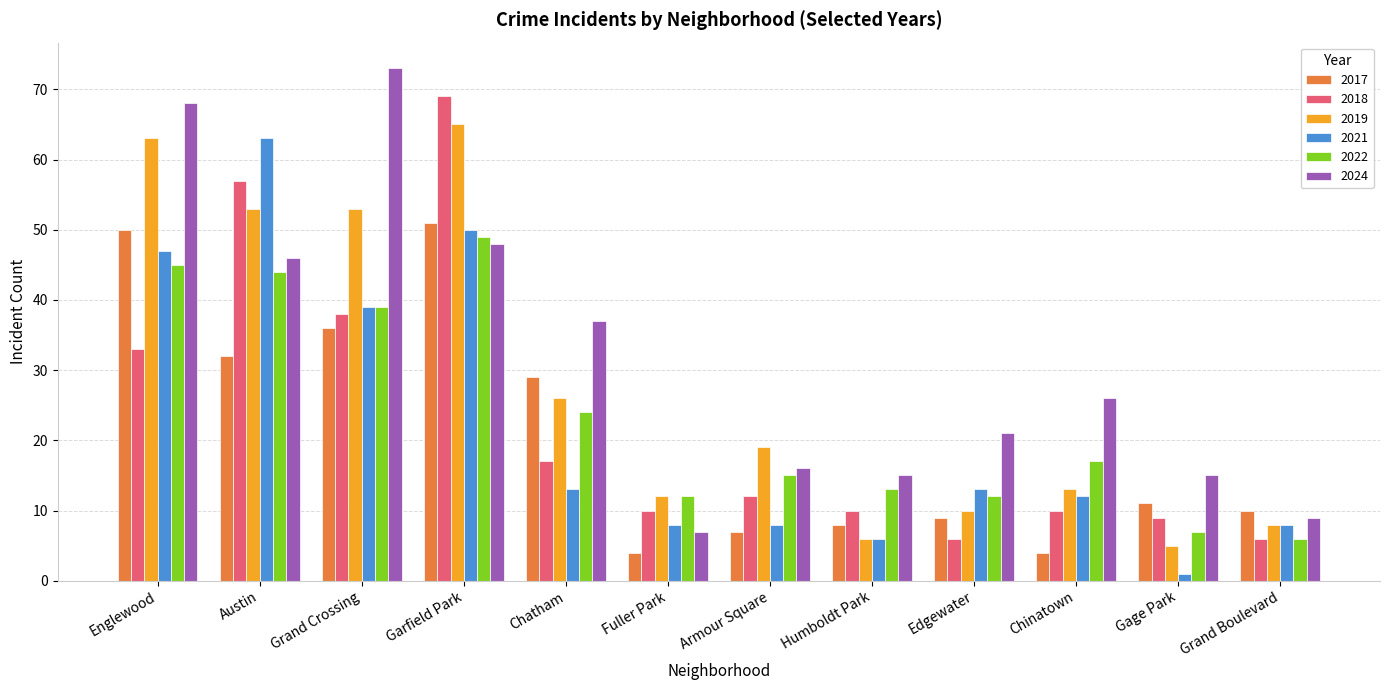

What is the spread (max minus min) of values at Grand Boulevard?

4